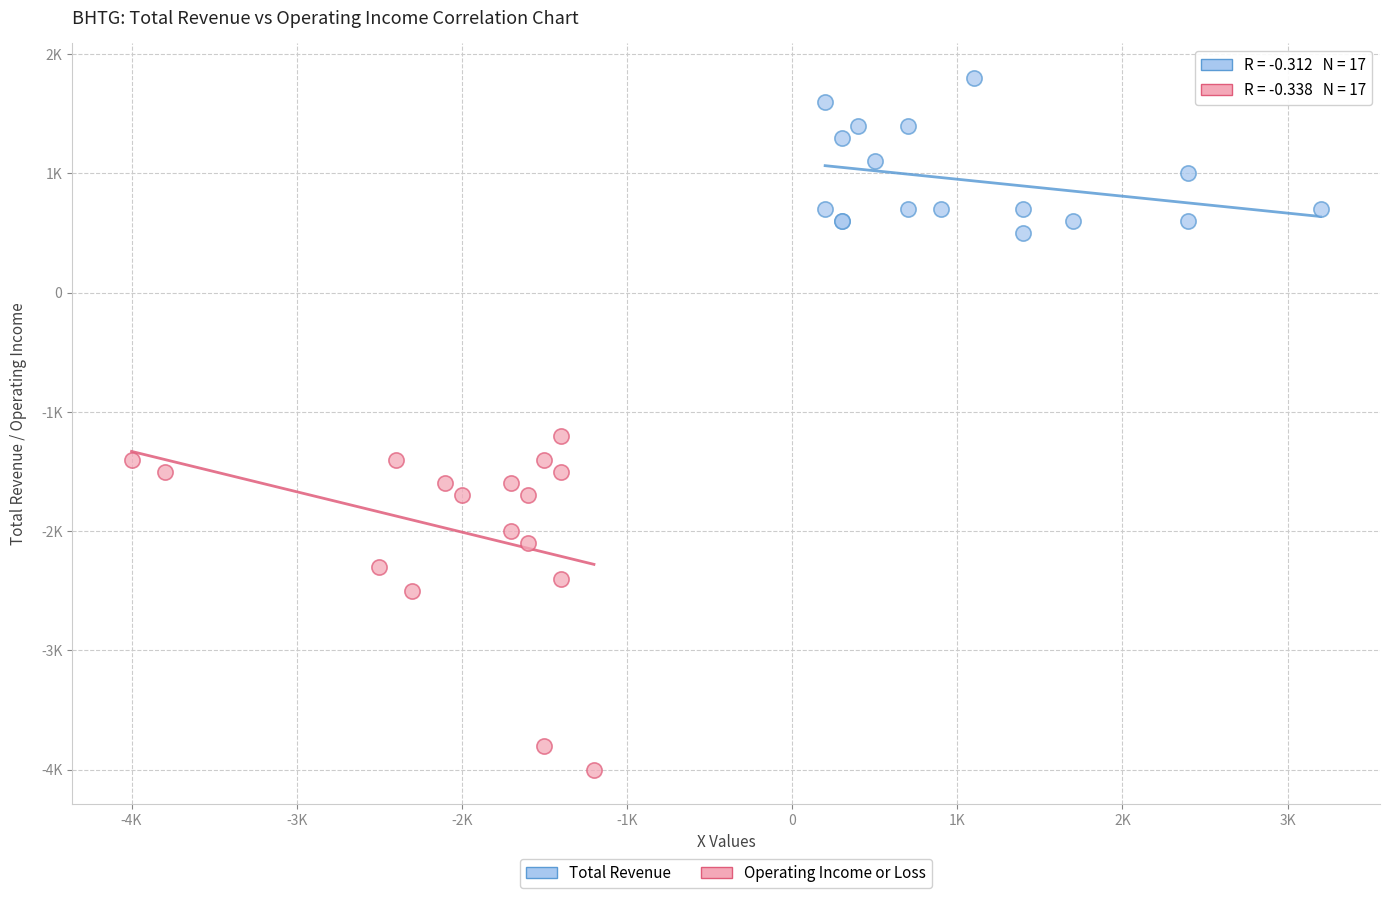

Which series contains the highest Y value?

Total Revenue